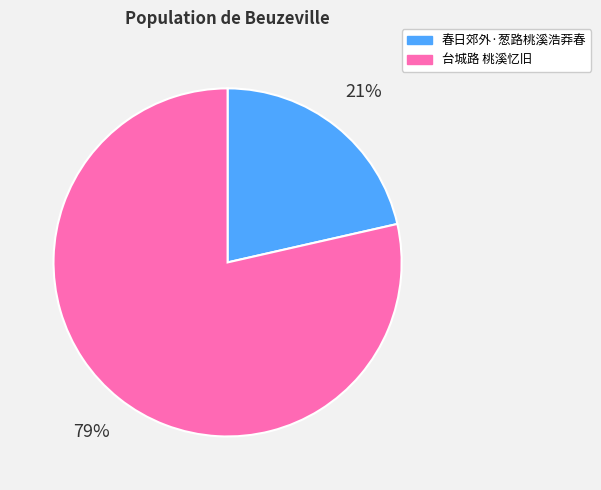

To the nearest percent, what percentage of the pie is 台城路 桃溪忆旧?

79%